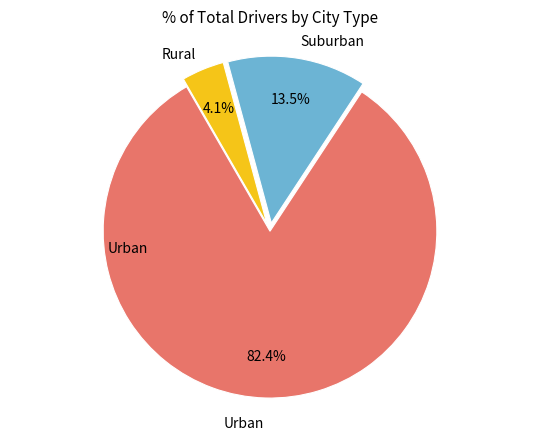

Is there a majority slice in this chart?

Yes